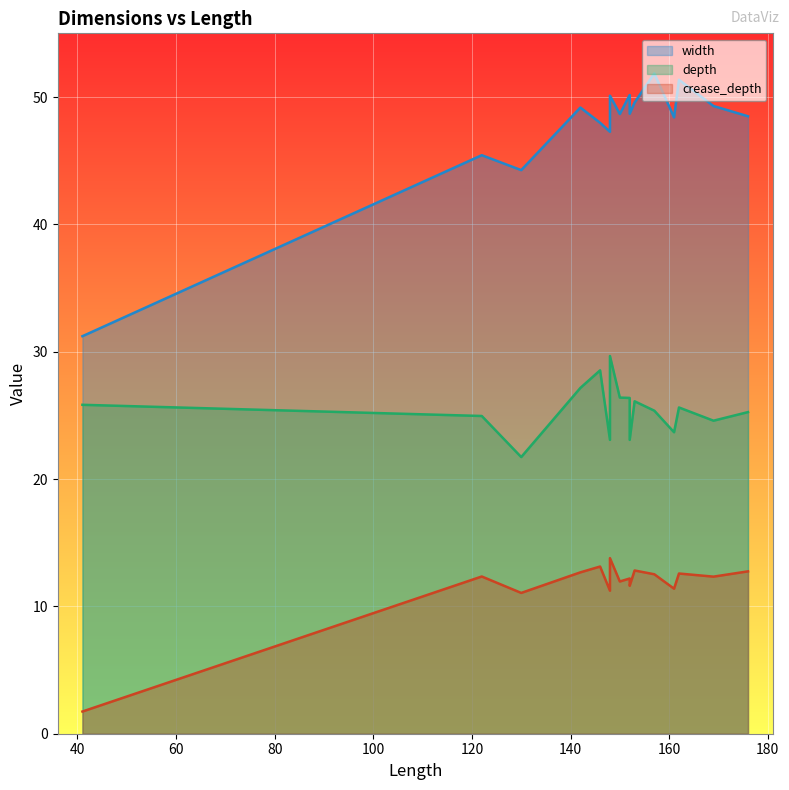

List the series in order of their overall mean, lowest first.

crease_depth, depth, width